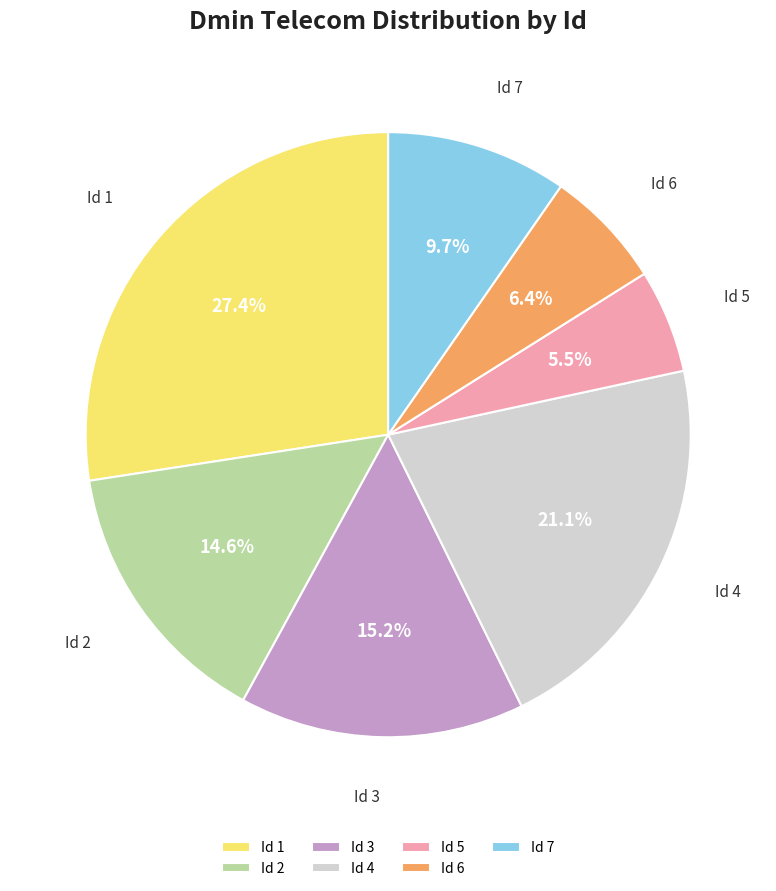

How many segments does this pie chart have?

7